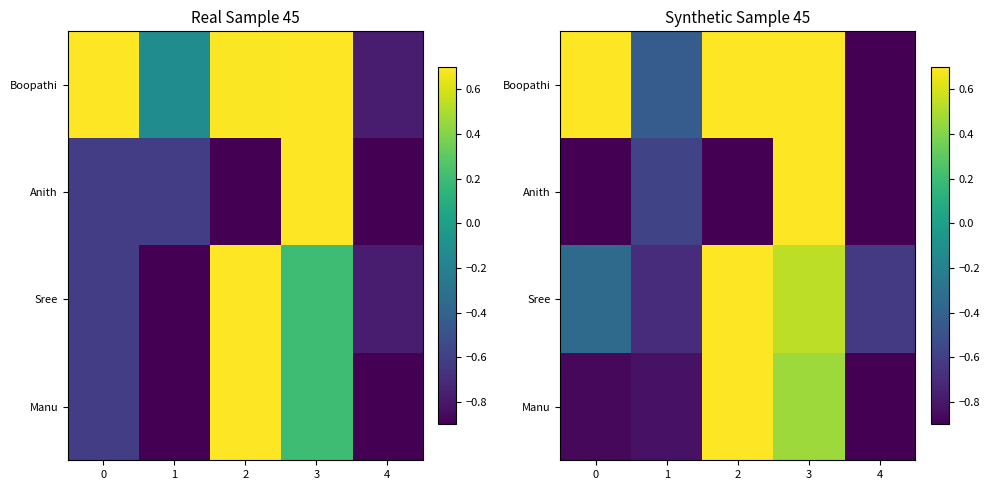

Which series has the widest spread of values?

Boopathi